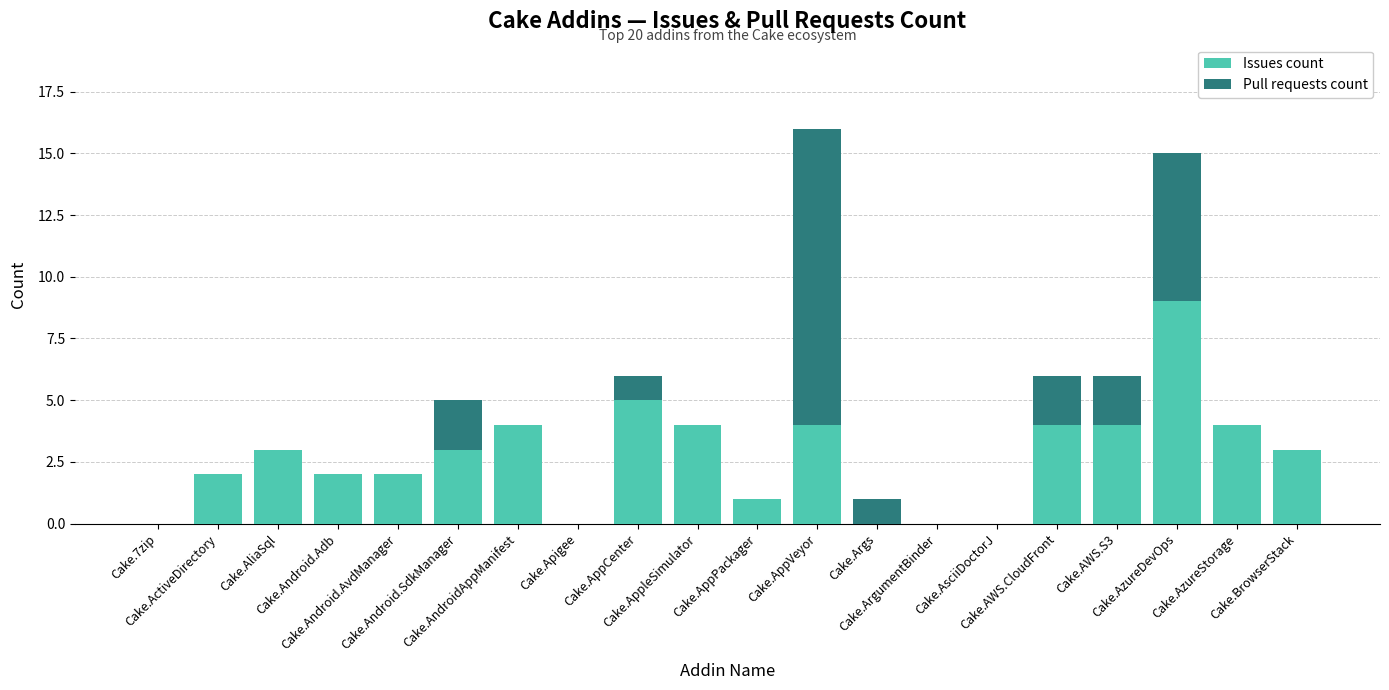

What is the maximum value for Issues count?

9